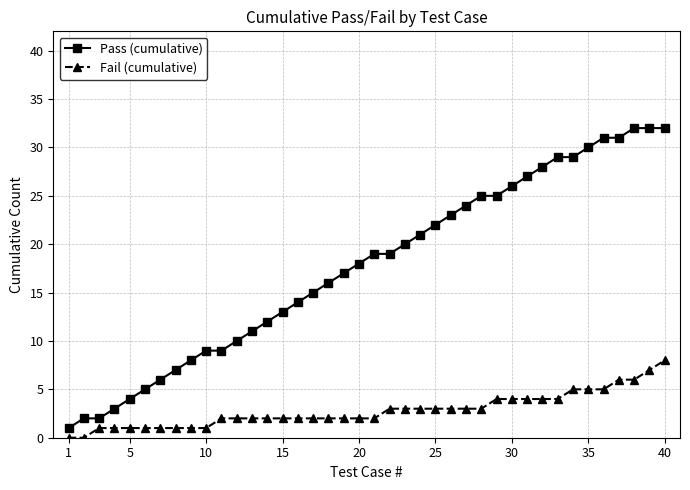

Which series has the largest range (max minus min)?

Pass (cumulative)